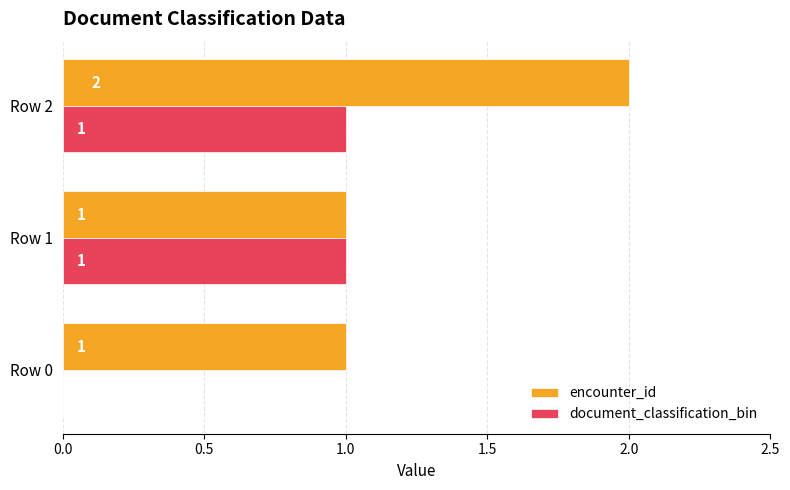

Between Row 1 and Row 2, which series saw the biggest shift?

encounter_id